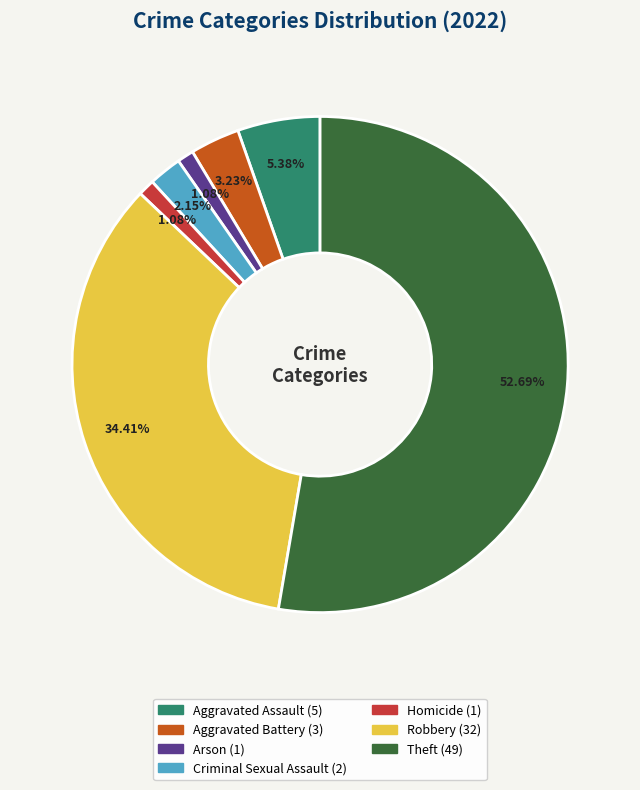

To the nearest percent, what is the difference between the largest and smallest slice percentages?

52%